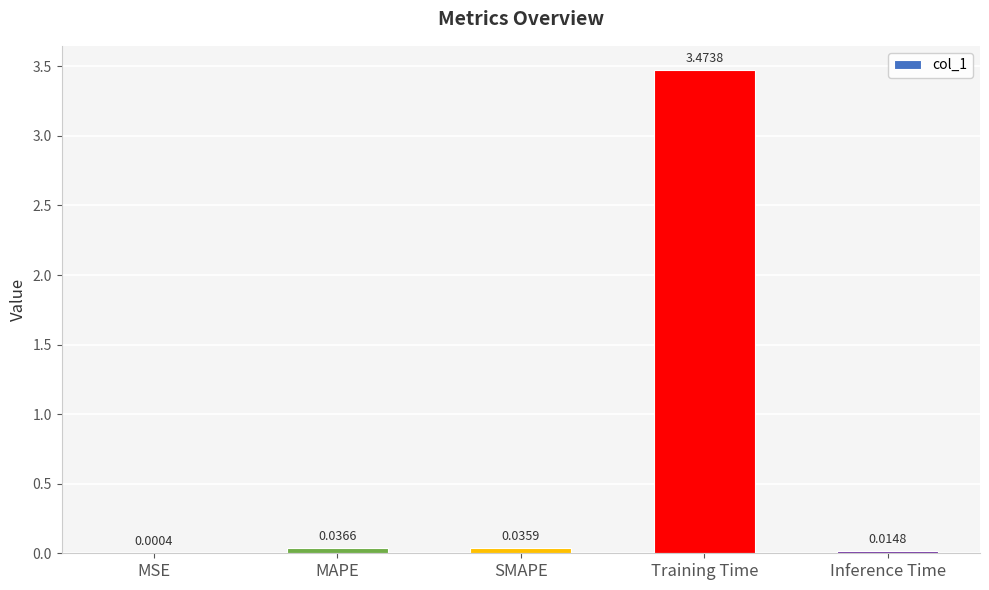

Which label corresponds to the largest value in the chart?

Training Time